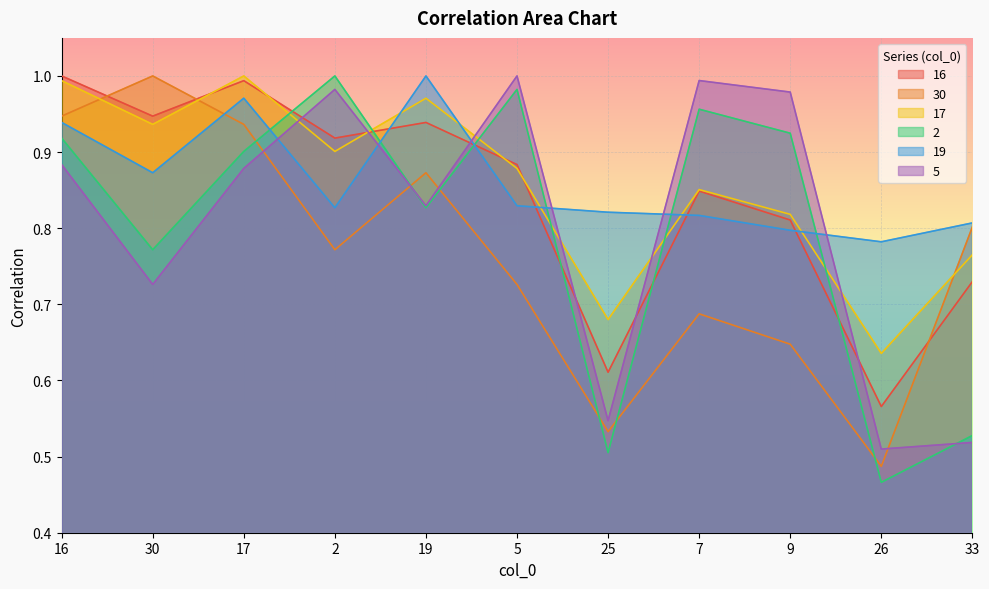

Which series has the largest range (max minus min)?

2